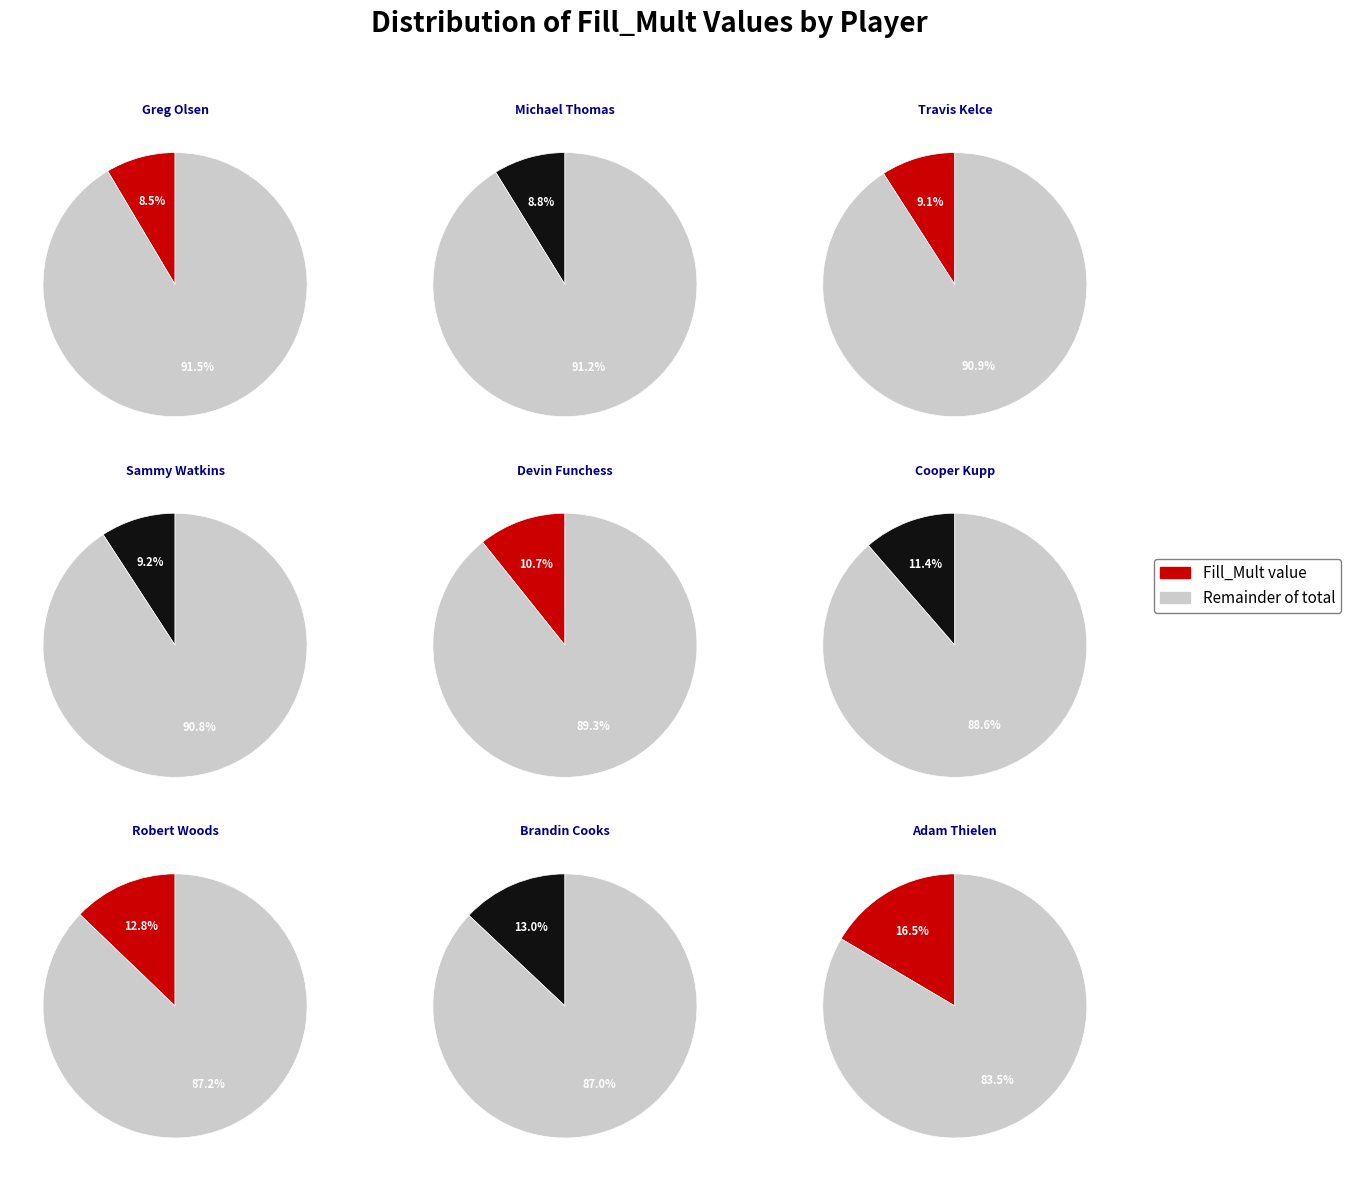

Is it true that Sammy Watkins is 9% of the pie?

True